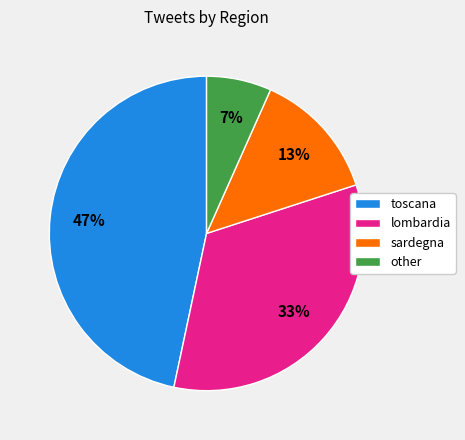

Rank the categories by value from lowest to highest.

other, sardegna, lombardia, toscana